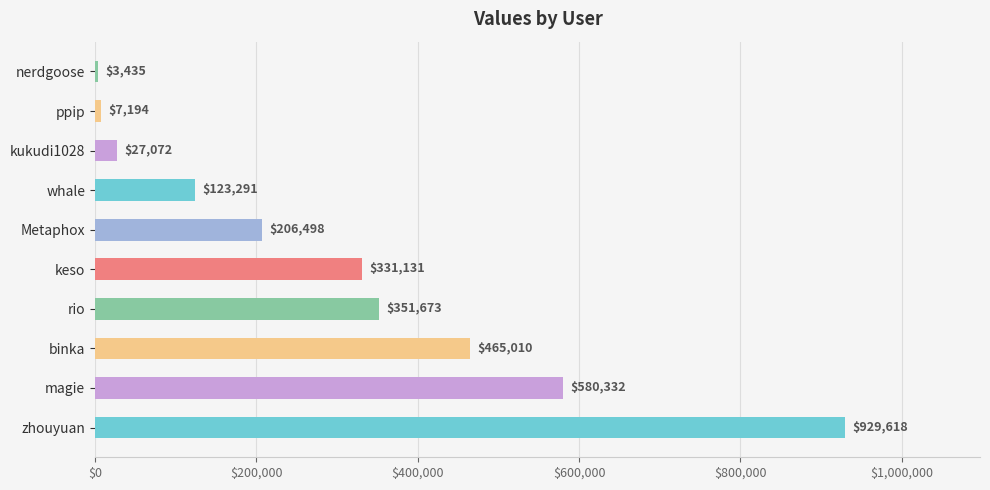

Is it true that the value at binka is 789917?

False